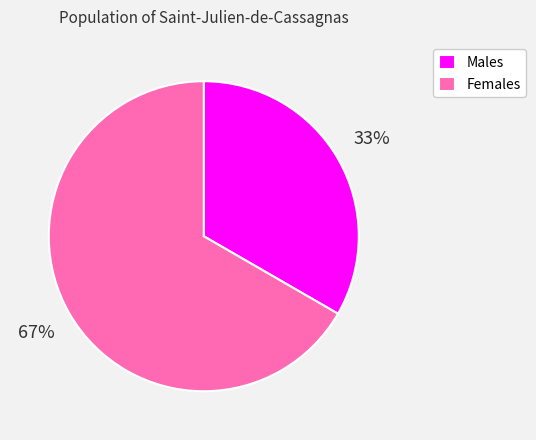

Is the sum of Males and Females greater than half?

Yes